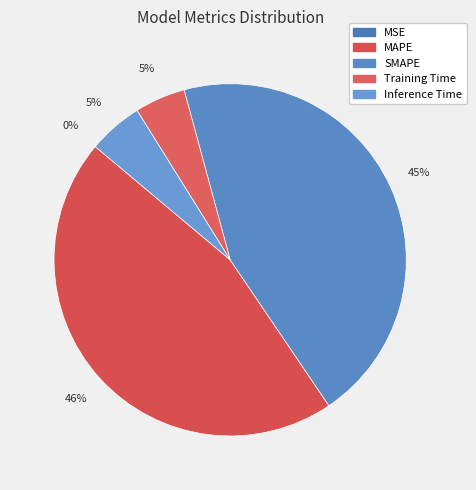

Is it true that SMAPE is 53% of the pie?

False